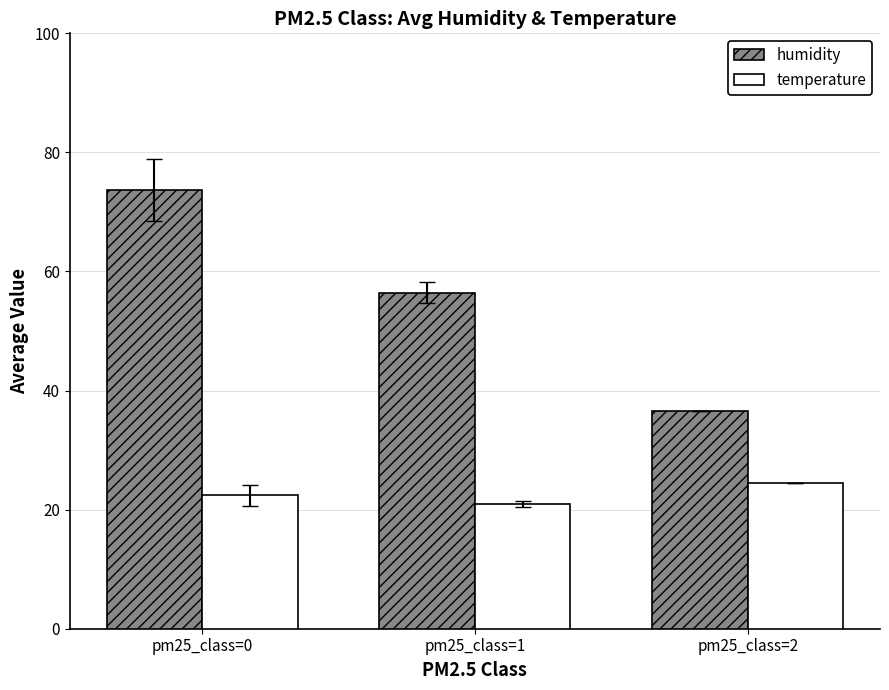

What is the difference between the maximum and minimum values in the temperature series?

3.6